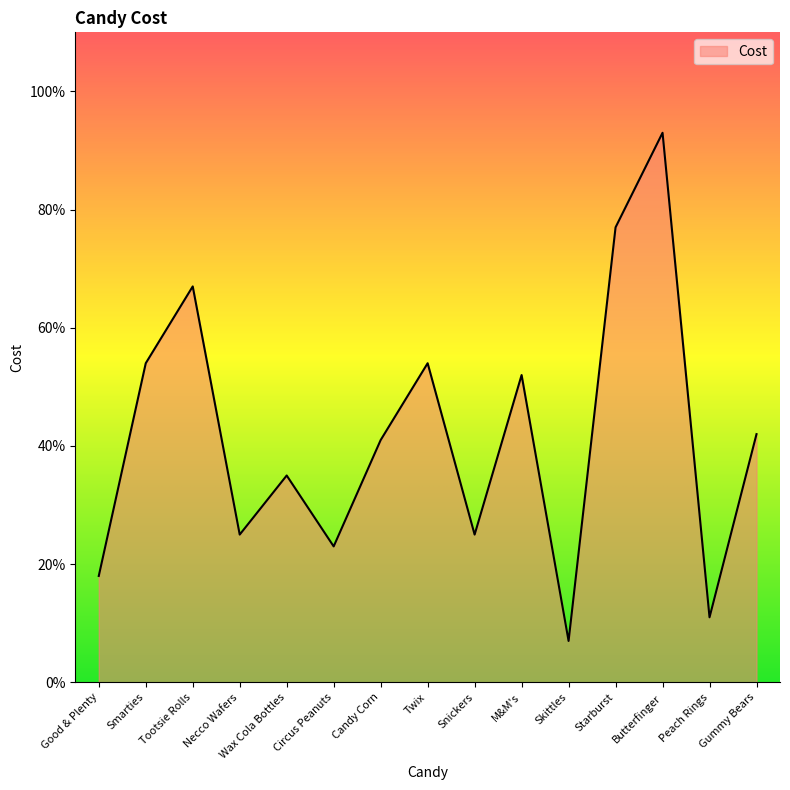

What is the difference between the values at Starburst and Good & Plenty?

0.6